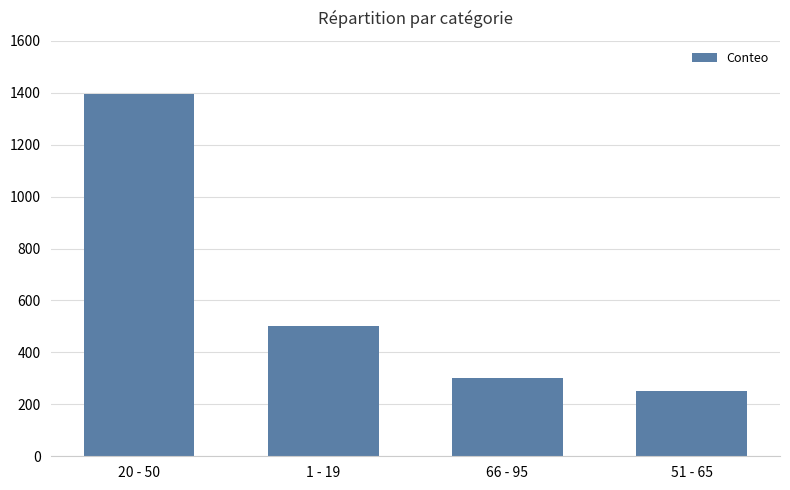

What is the ratio of the value at 51 - 65 to the value at 66 - 95?

0.8